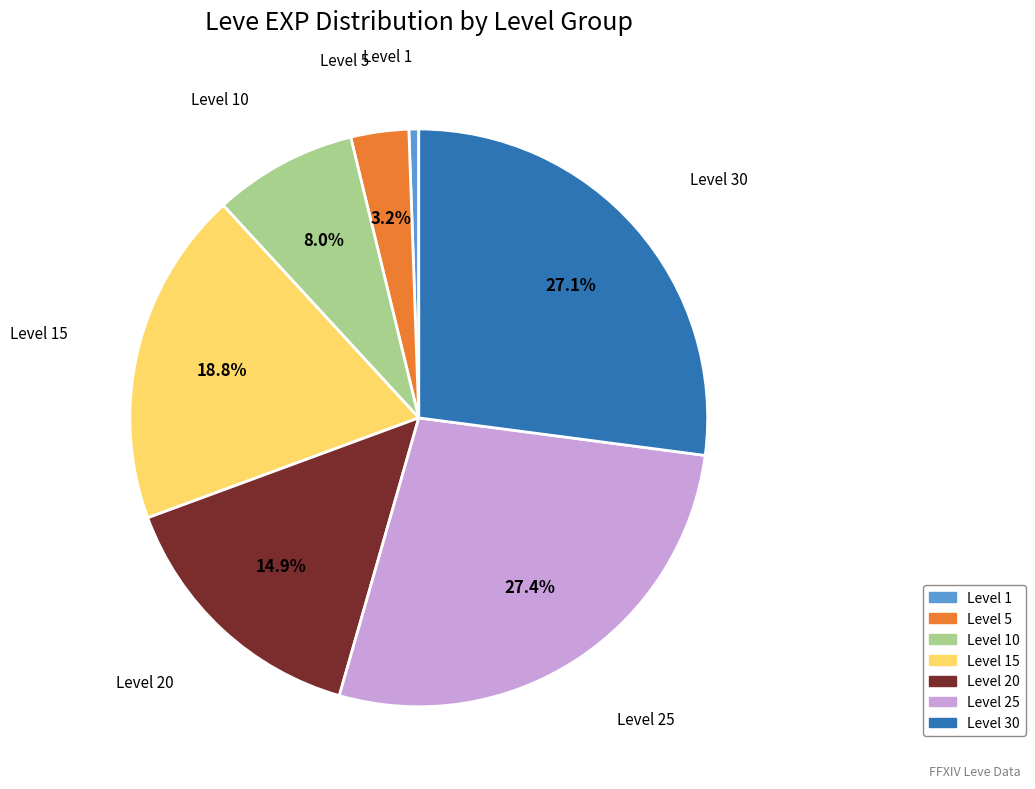

Does any single category account for the majority?

No